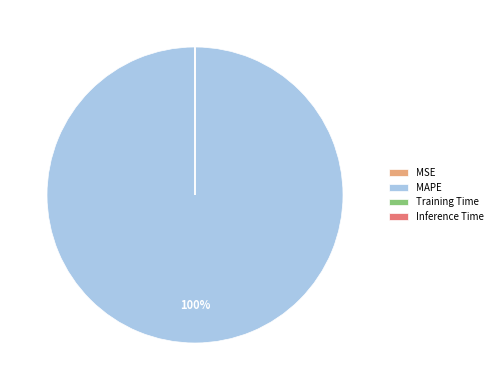

Which slice is the largest?

MAPE